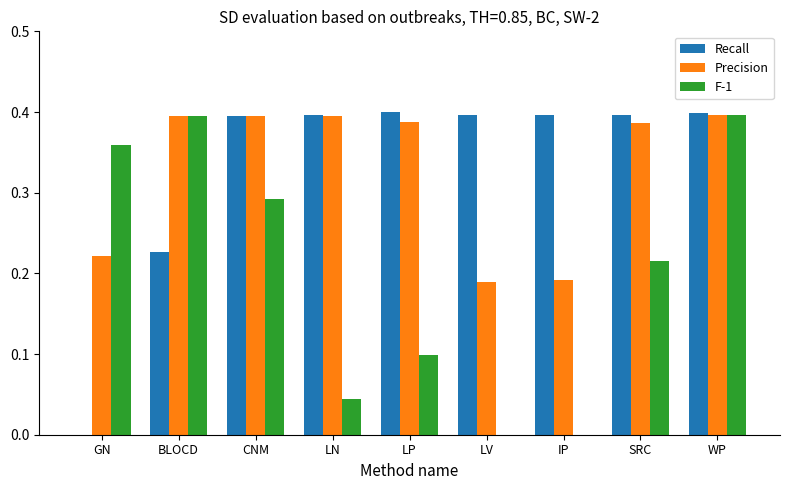

How many positive values does the Recall series have?

8